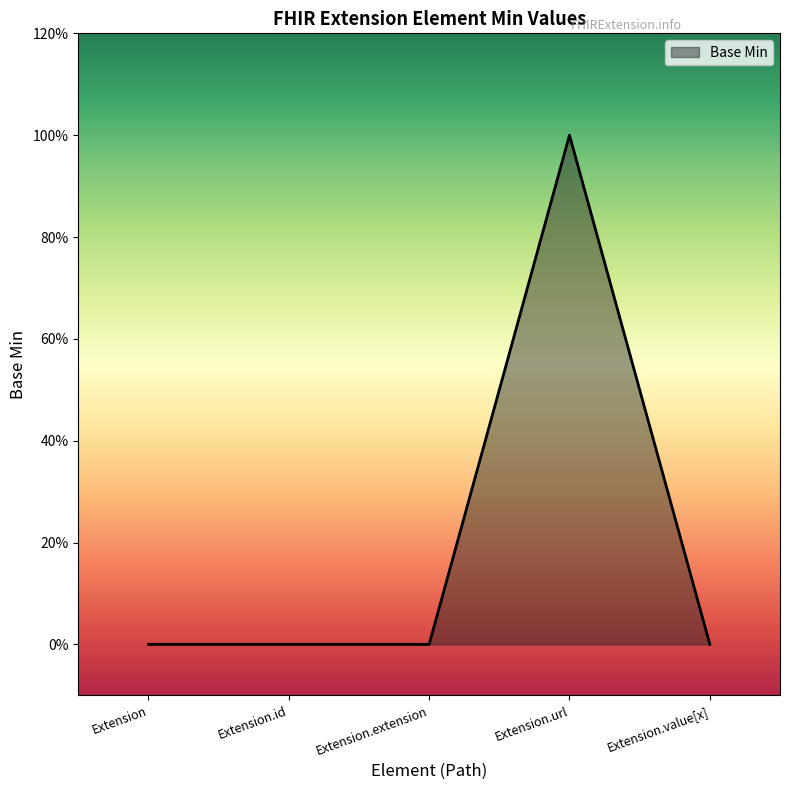

Reading right to left, extract all data points from this chart.

Extension.value[x]=0	Extension.url=1	Extension.extension=0	Extension.id=0	Extension=0